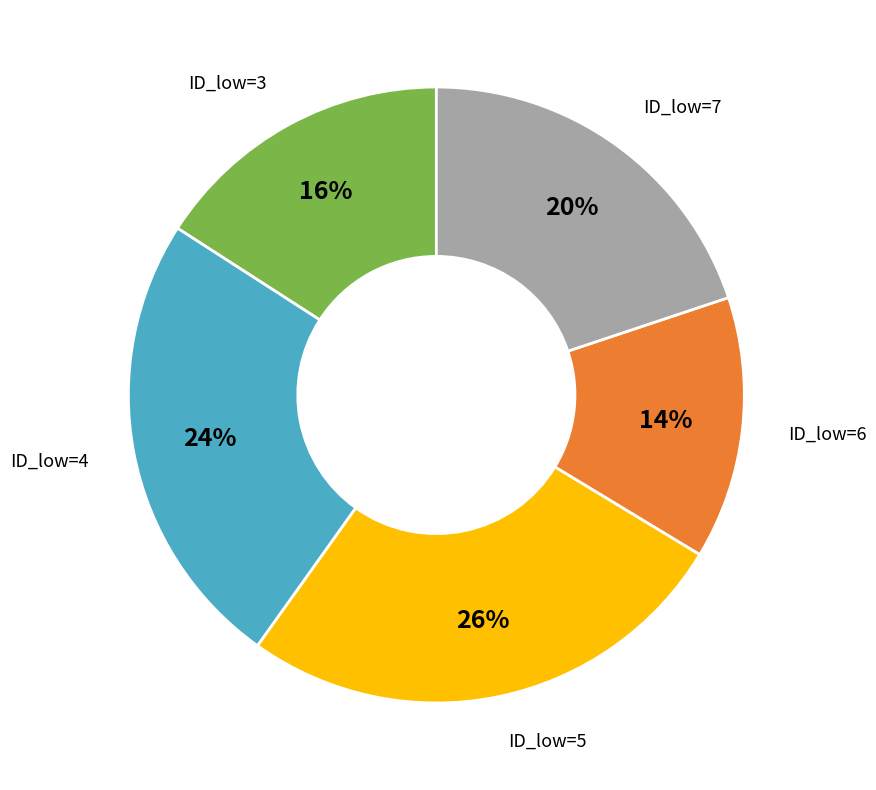

Do ID_low=7 and ID_low=5 together represent more than half of the pie?

No